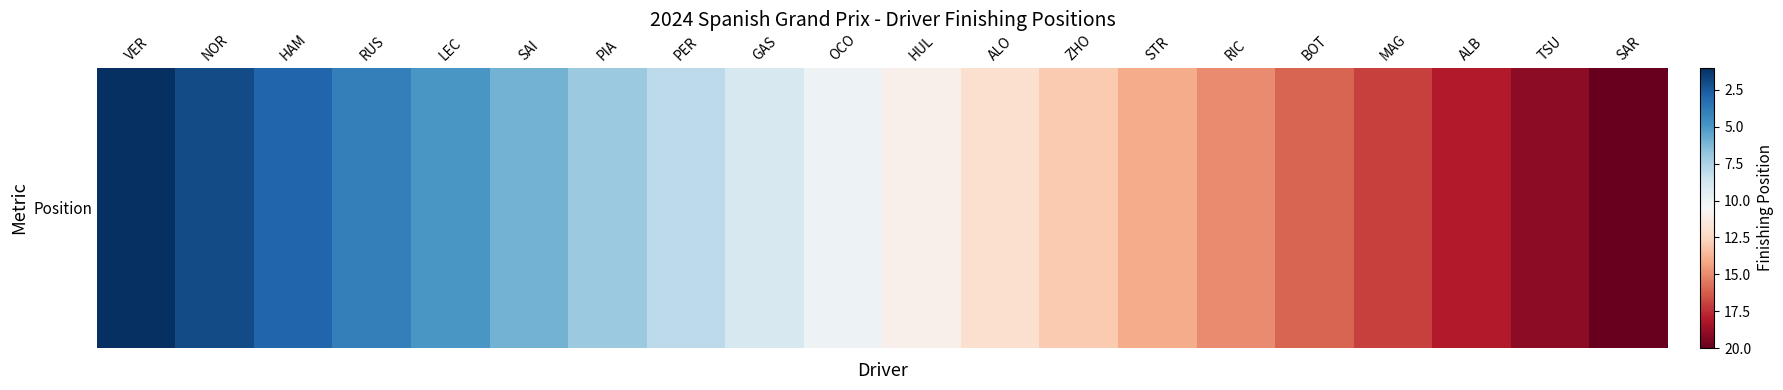

List the labels in order of value, largest first.

SAR, TSU, ALB, MAG, BOT, RIC, STR, ZHO, ALO, HUL, OCO, GAS, PER, PIA, SAI, LEC, RUS, HAM, NOR, VER